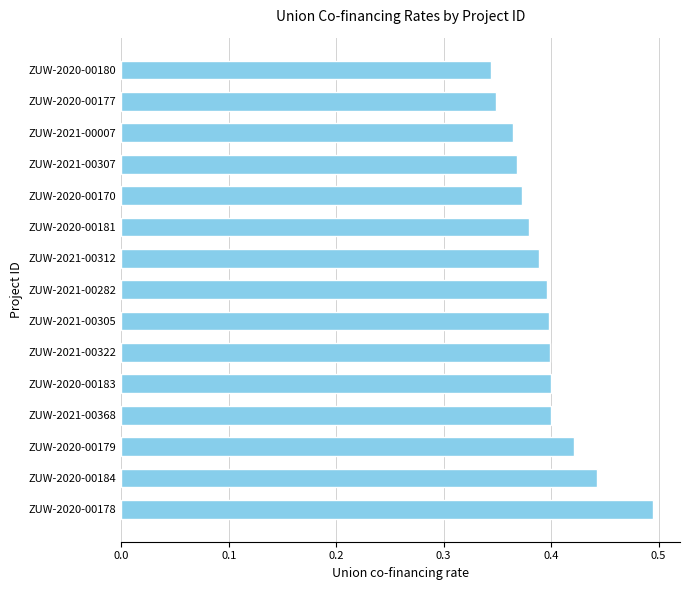

True or false: the data shows 0.6 at ZUW-2020-00181.

False